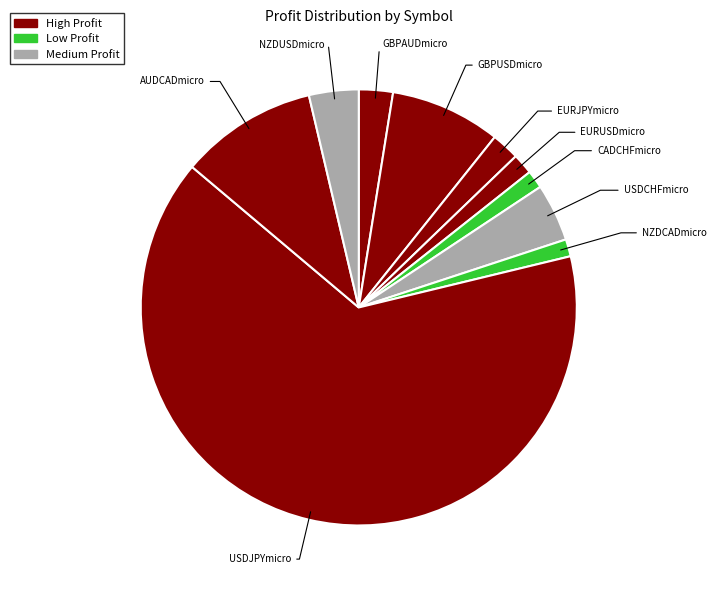

Count the number of slices in the pie.

10